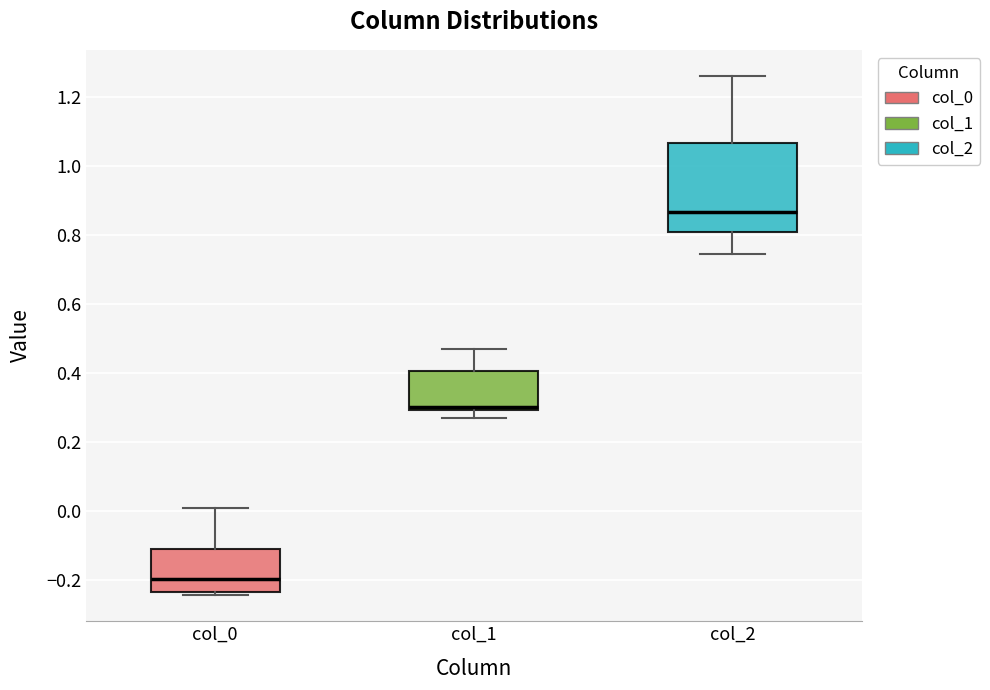

Which box's median line is the lowest?

col_0